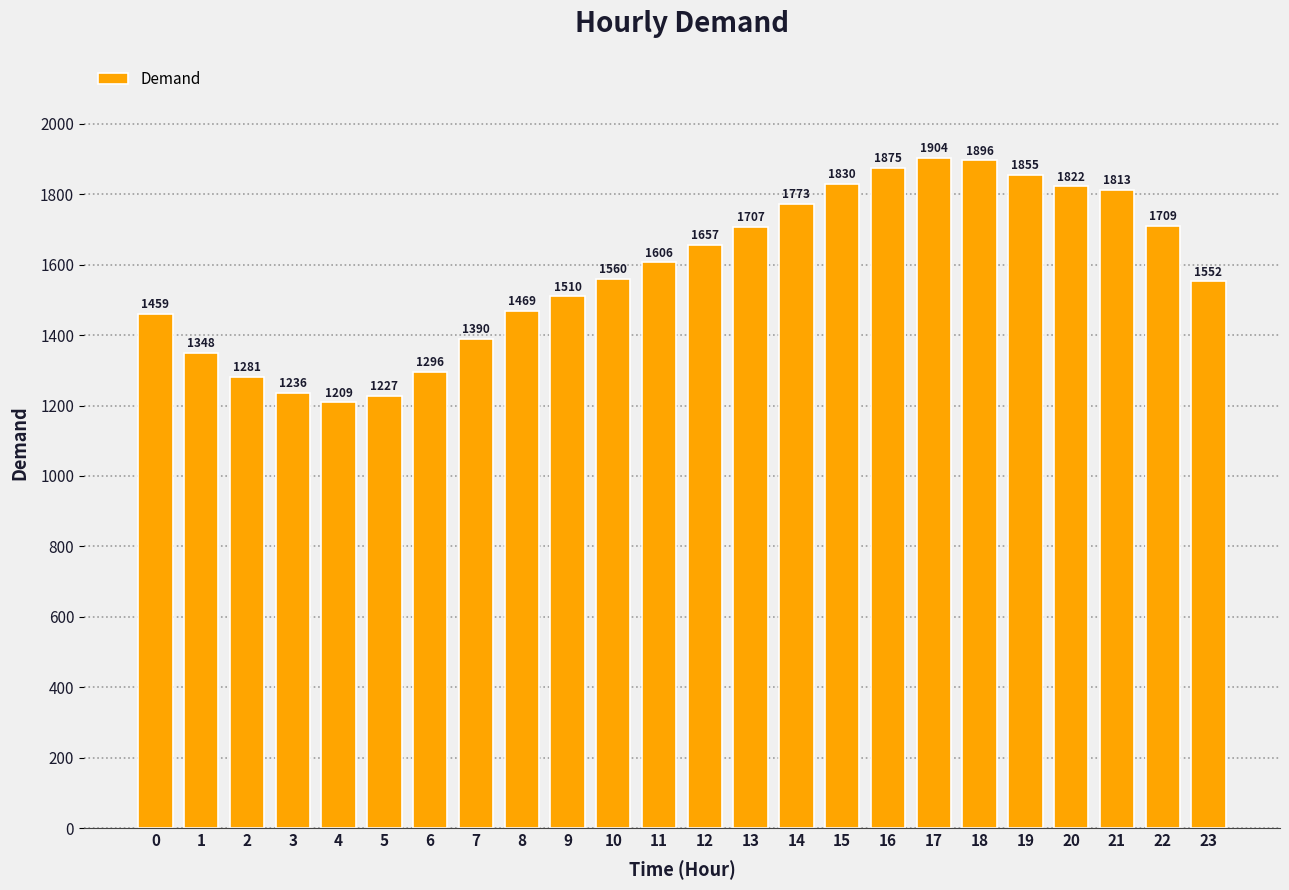

Rank the categories by value from lowest to highest.

4, 5, 3, 2, 6, 1, 7, 0, 8, 9, 23, 10, 11, 12, 13, 22, 14, 21, 20, 15, 19, 16, 18, 17